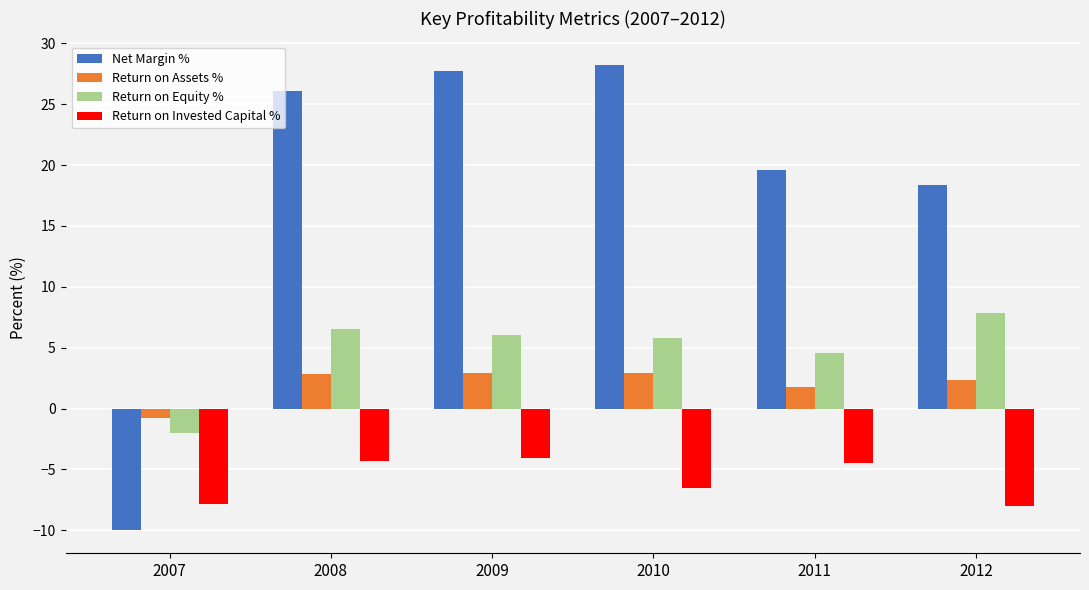

What is the average value of the Return on Equity % series?

4.8